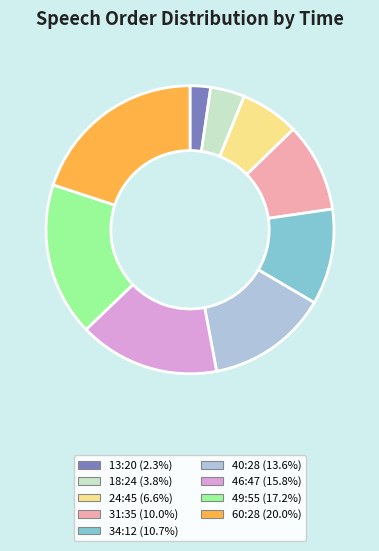

Which slice is the smallest?

13:20